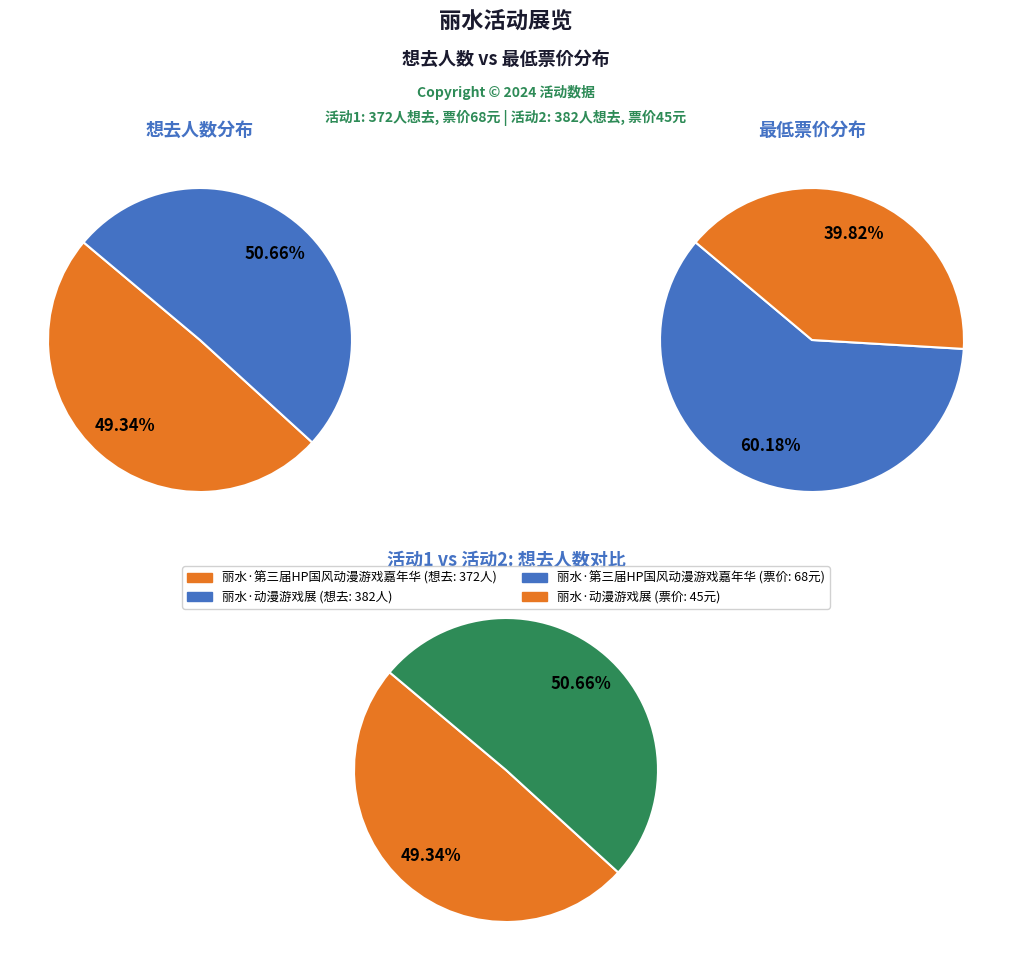

What is the change in value from 丽水·第三届HP国风动漫游戏嘉年华 to 丽水·动漫游戏展?

+10